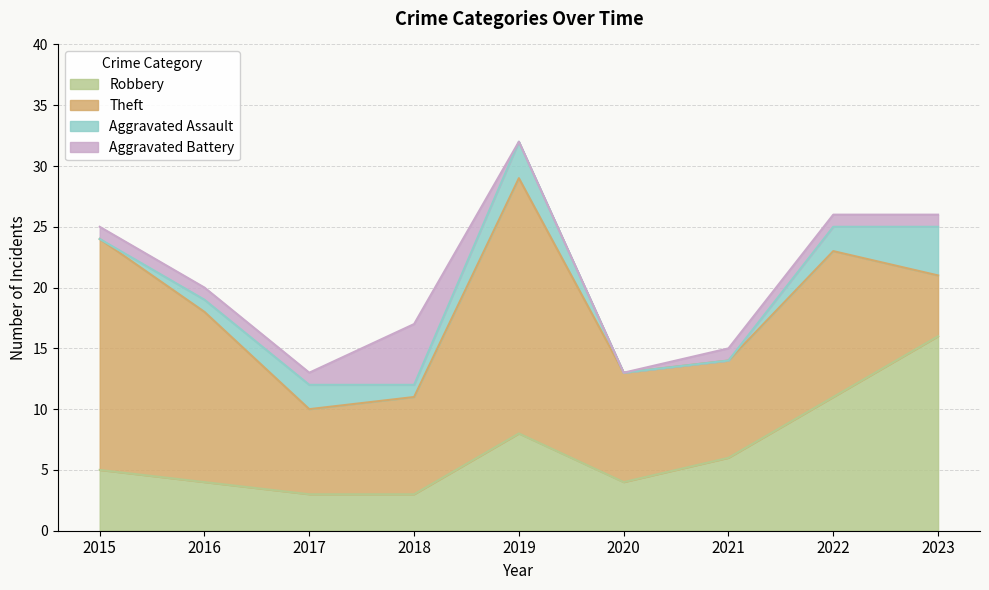

True or false: Robbery and Aggravated Assault cross at least once.

False